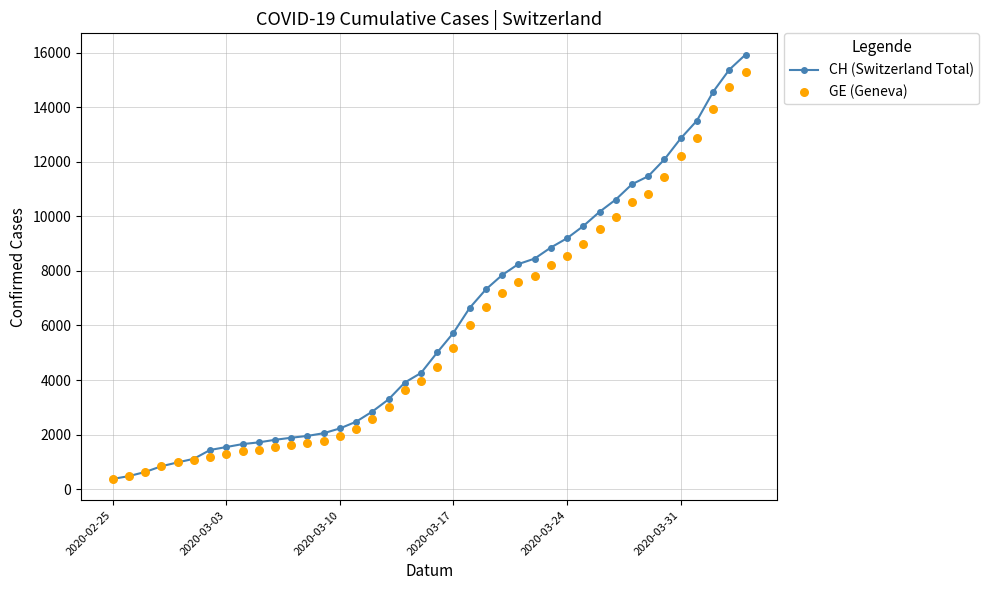

At how many categories does at least one series exceed 8308?

14